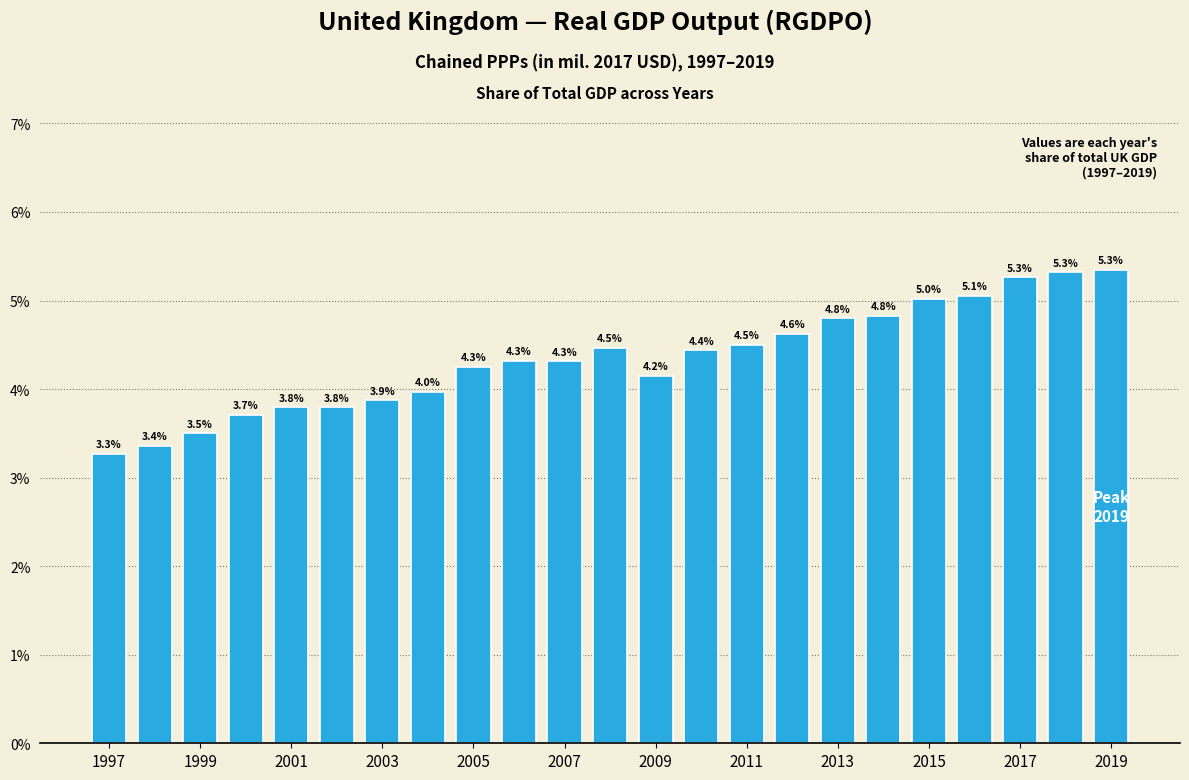

What is the minimum value shown in the chart?

3.3